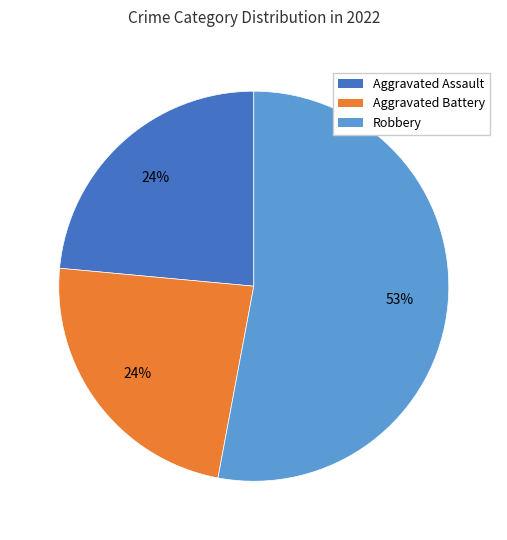

Is there any slice that represents more than half of the pie?

Yes